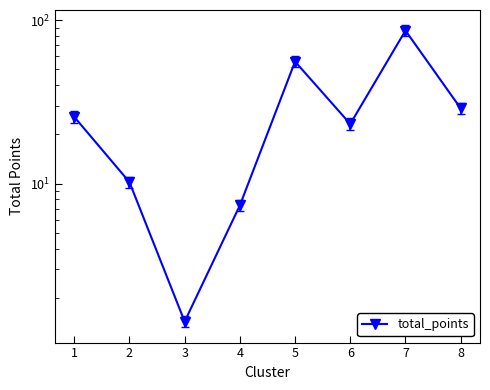

What is the difference between the maximum and minimum values?

84.9